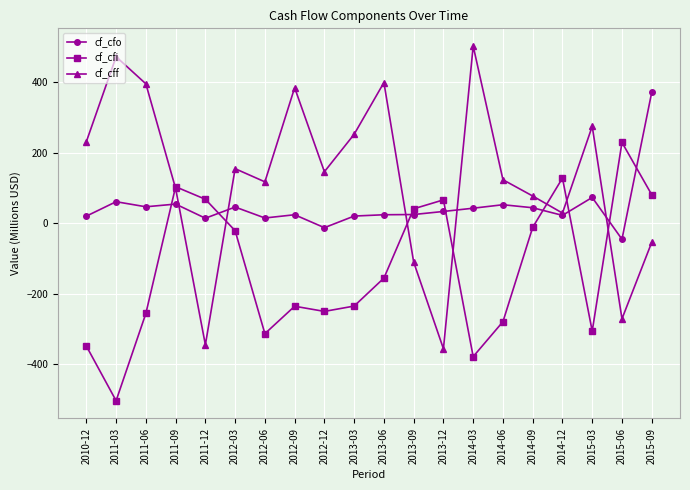

What is the approximate value of cf_cff at 2013-09?

-110.8